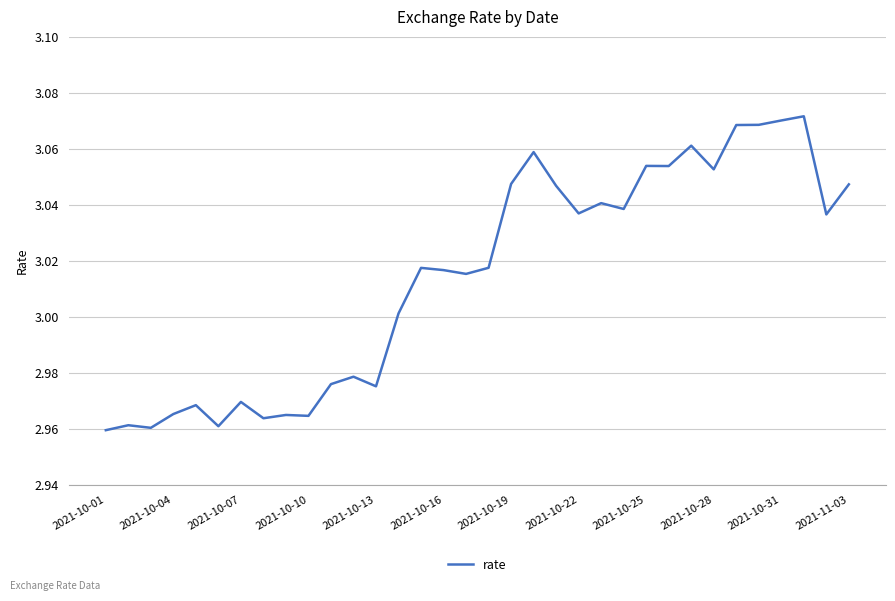

How many lines are shown in the chart?

1